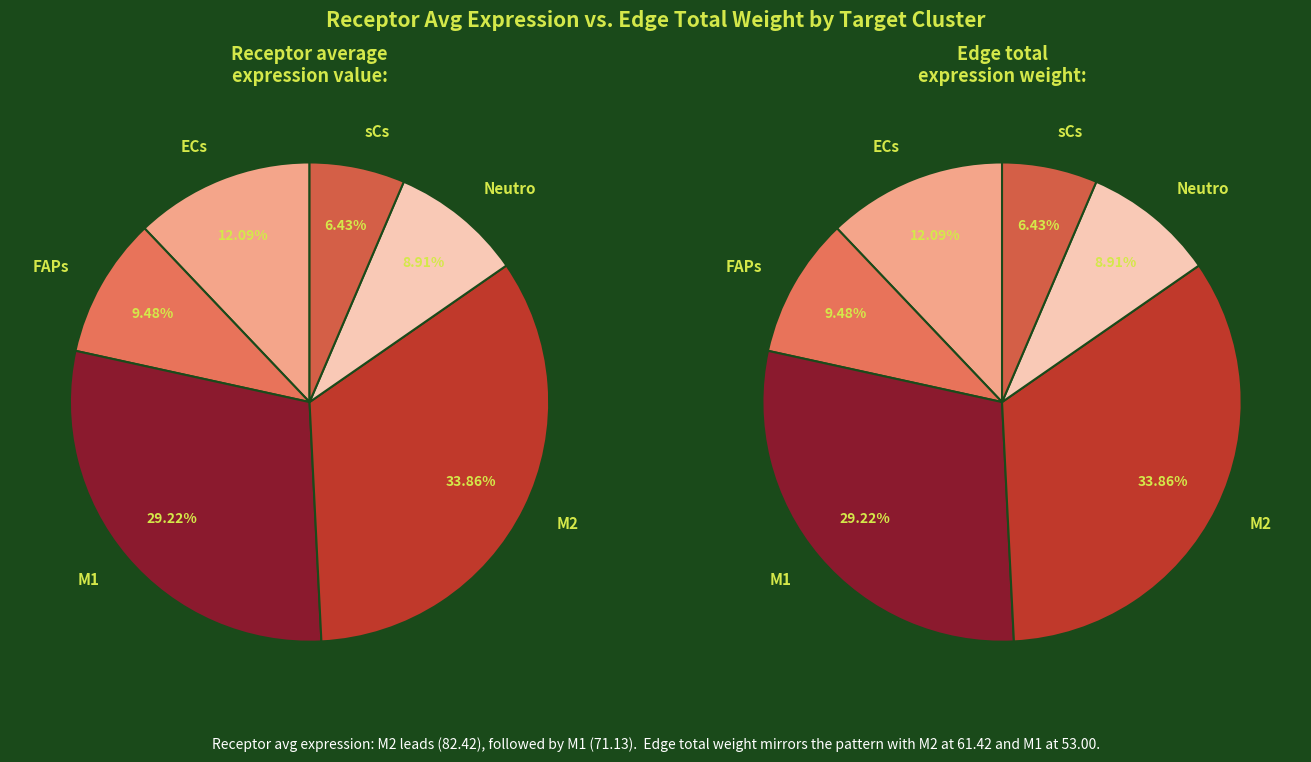

To the nearest percent, what percentage of the pie is M1?

29%